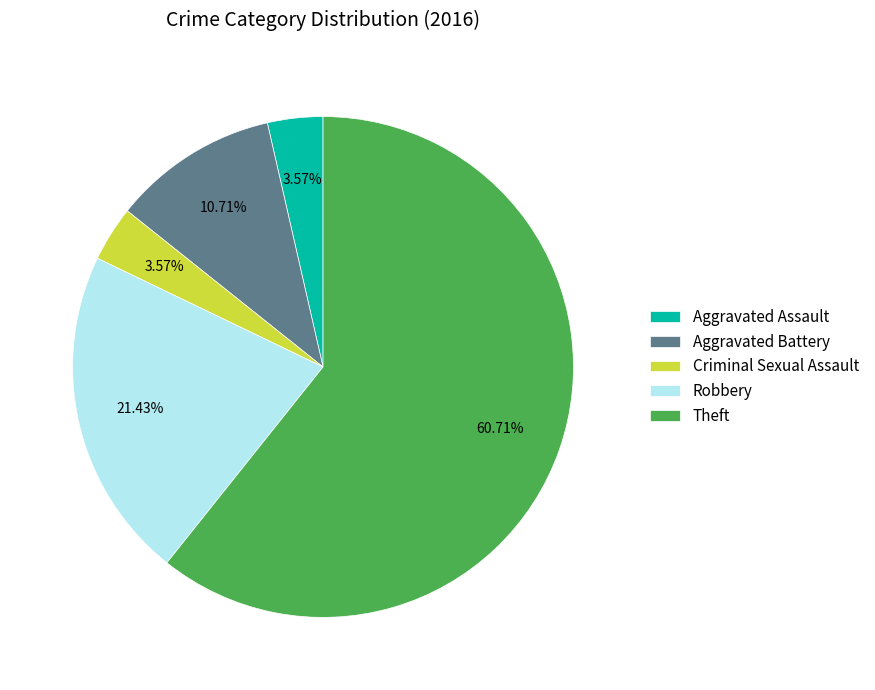

How many slices are in this pie chart?

5